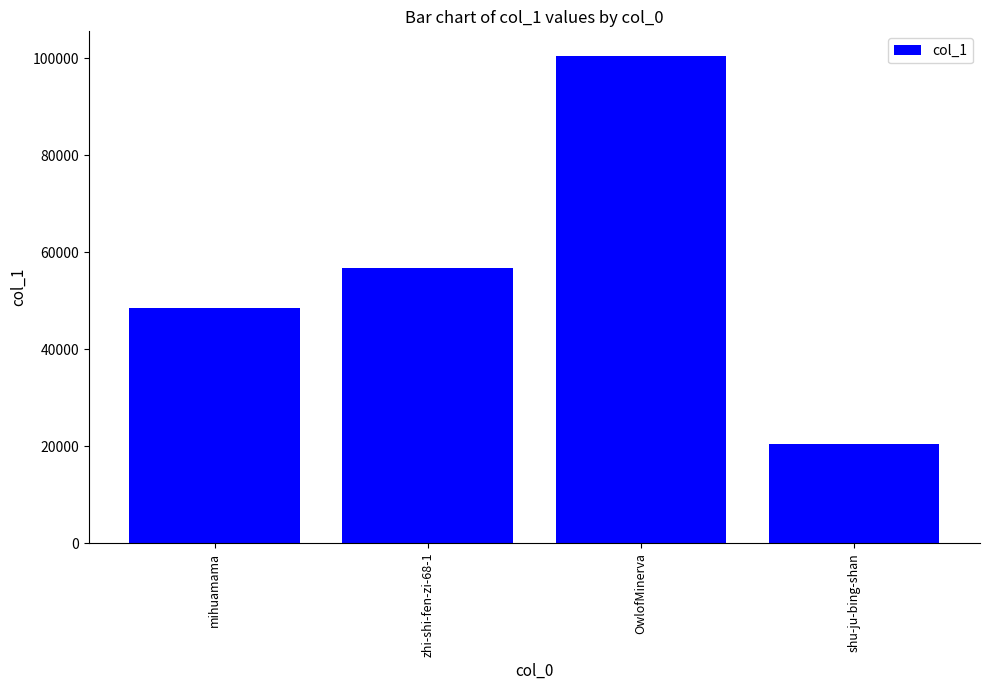

What is the approximate value at shu-ju-bing-shan, to the nearest 100?

20500